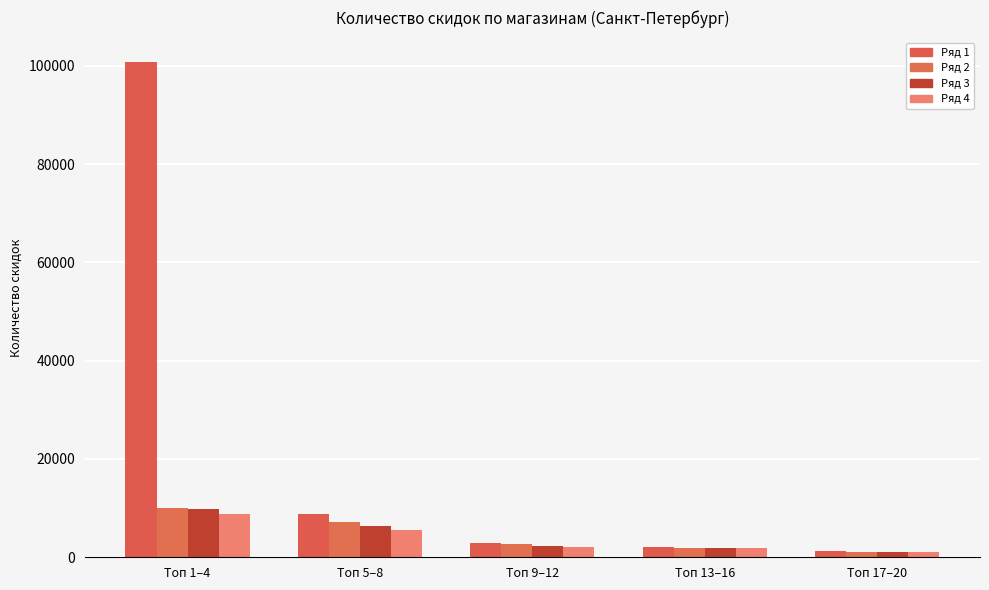

What is the difference between the Ряд 2 values at Топ 1–4 and Топ 17–20?

8990